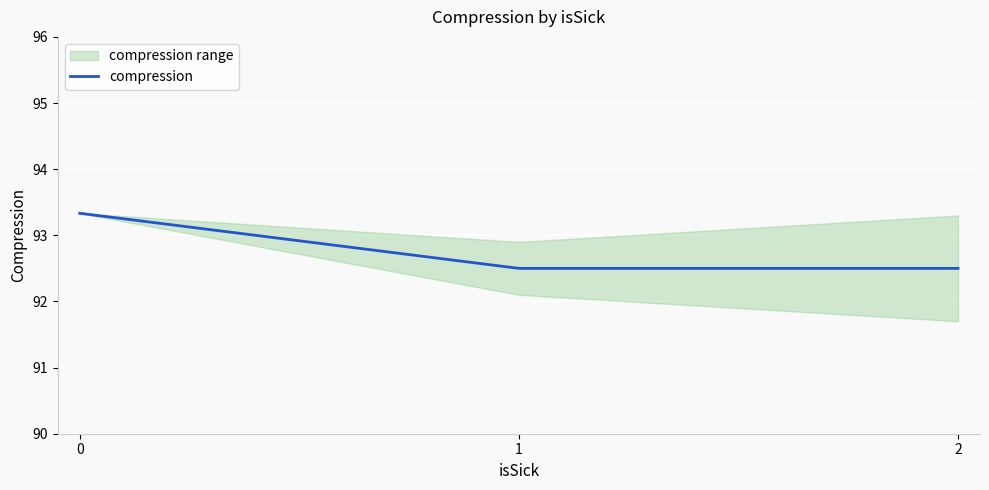

Reading left to right, transcribe all the data shown in this chart.

93.3	92.5	92.5